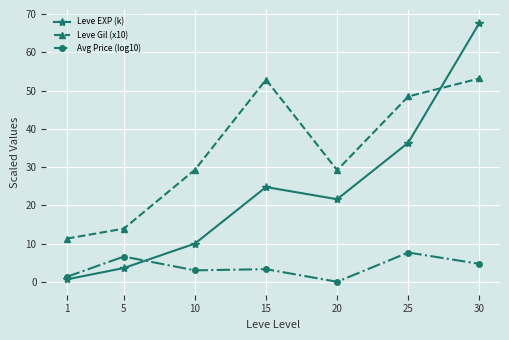

Is it true that Leve Gil (x10) equals 11.3 at 1?

True